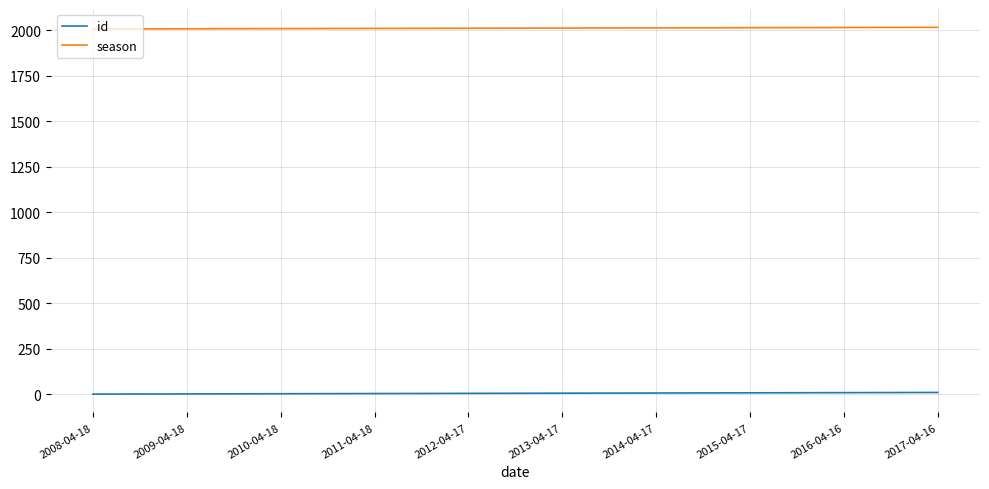

True or false: id and season cross at least once.

False